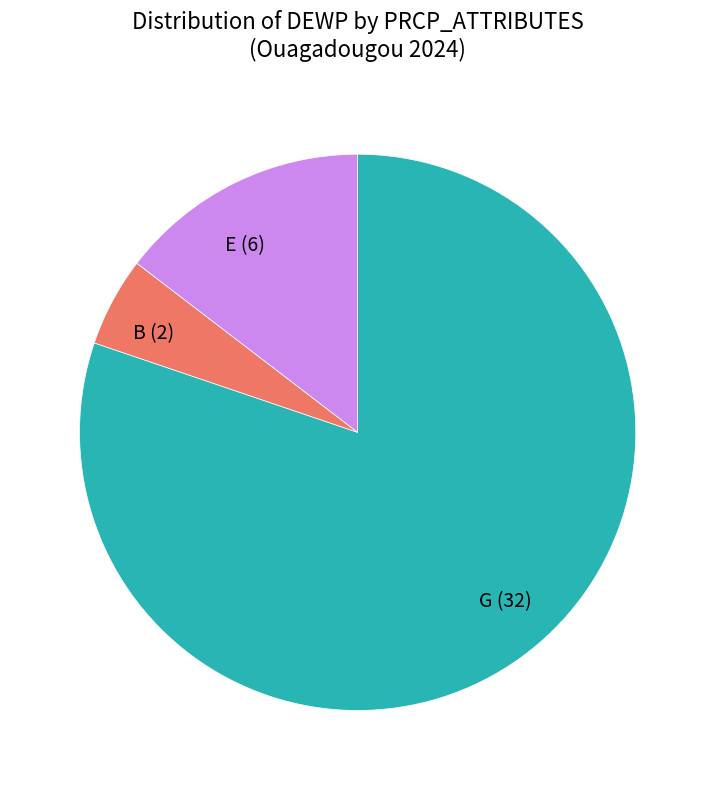

Does any single category account for the majority?

Yes